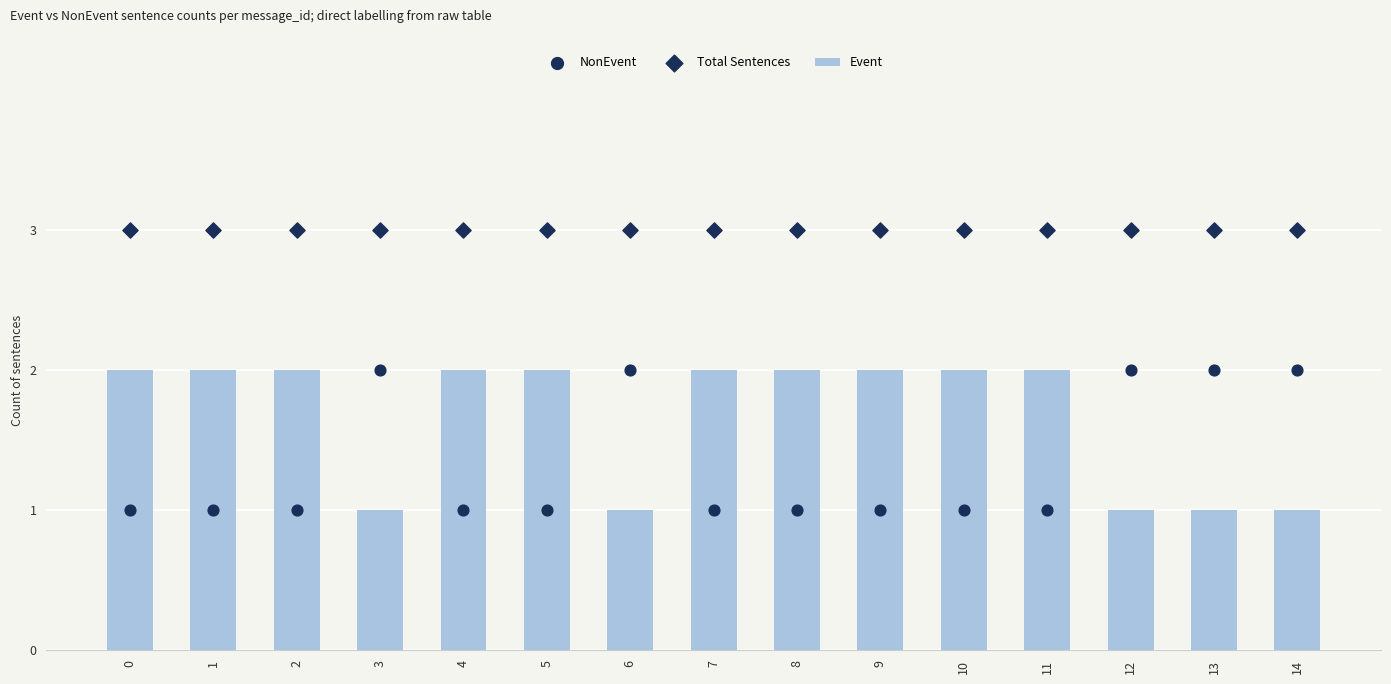

What are all the series names shown in the legend?

Event, NonEvent, Total Sentences